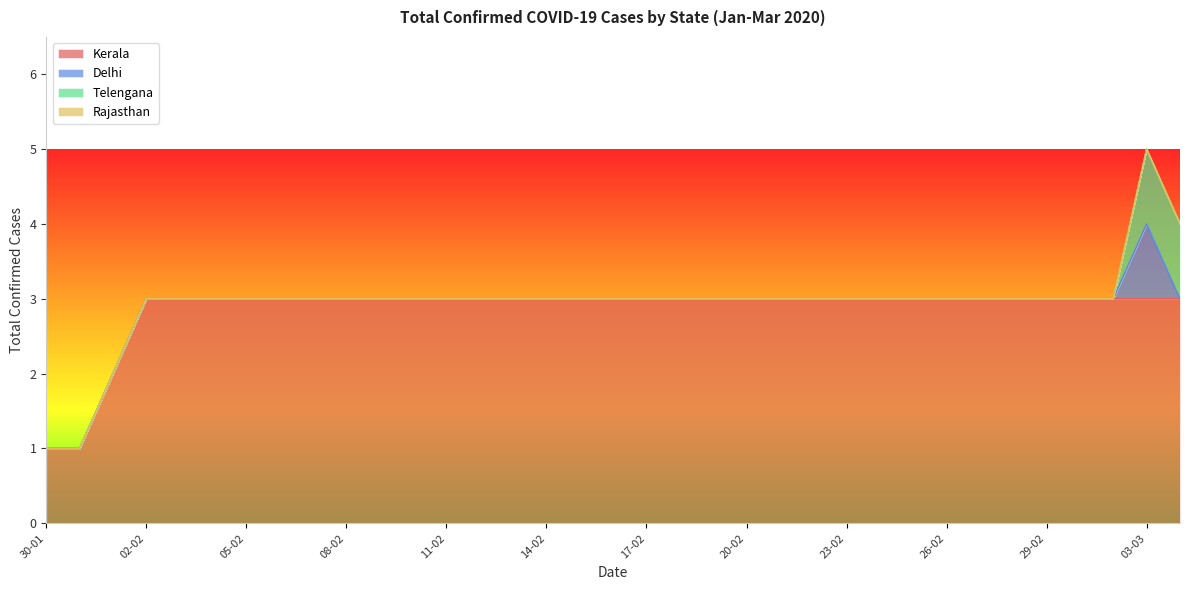

Which series changed the most between 31-01 and 08-02?

Kerala